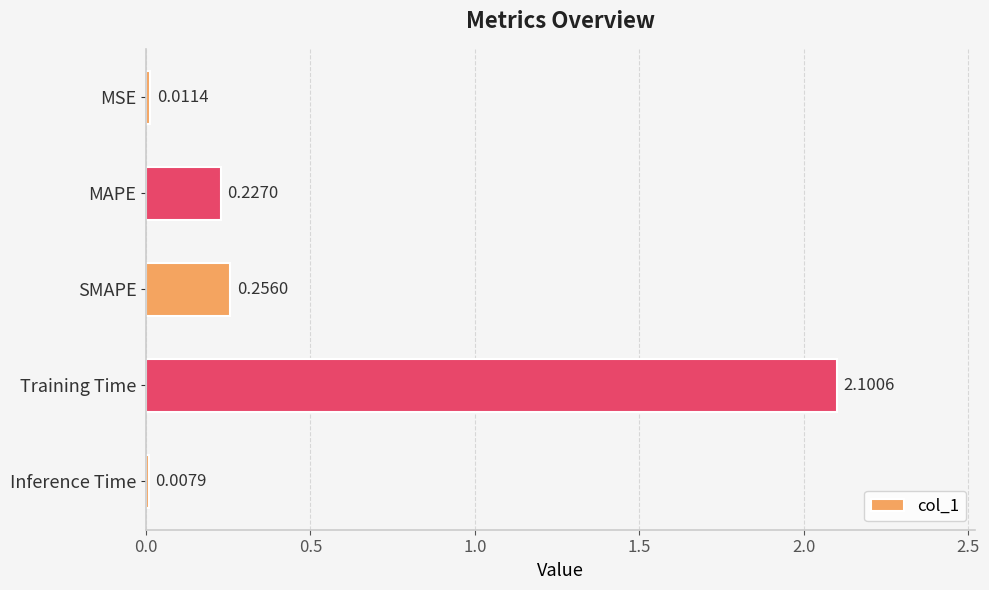

Are the bars grouped side by side (vs. stacked)?

No